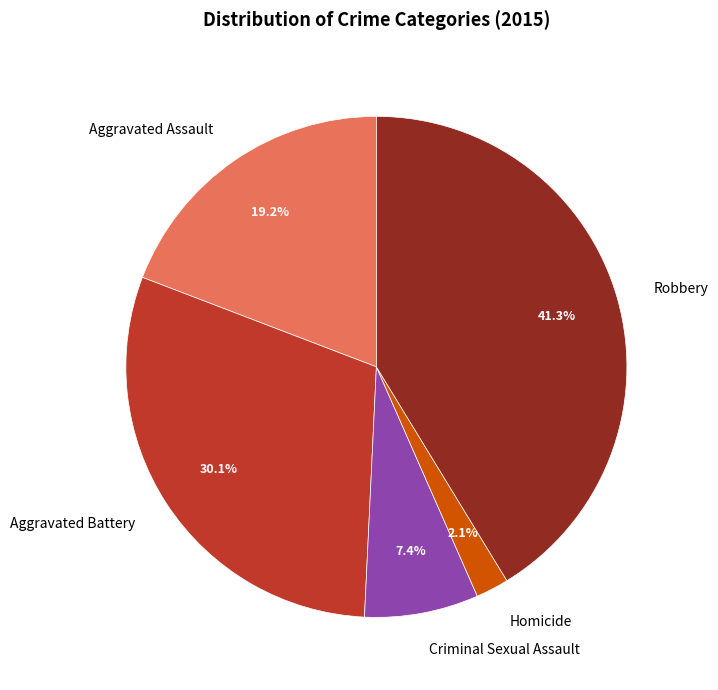

Between Aggravated Assault and Homicide, which is larger?

Aggravated Assault